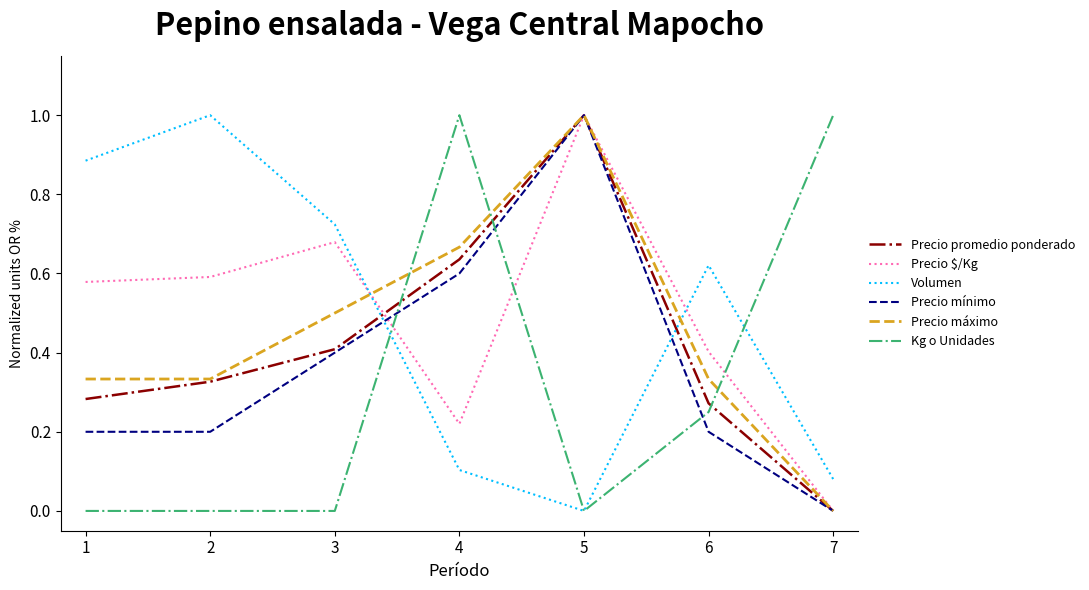

Which series changed the most between 4 and 6?

Kg o Unidades